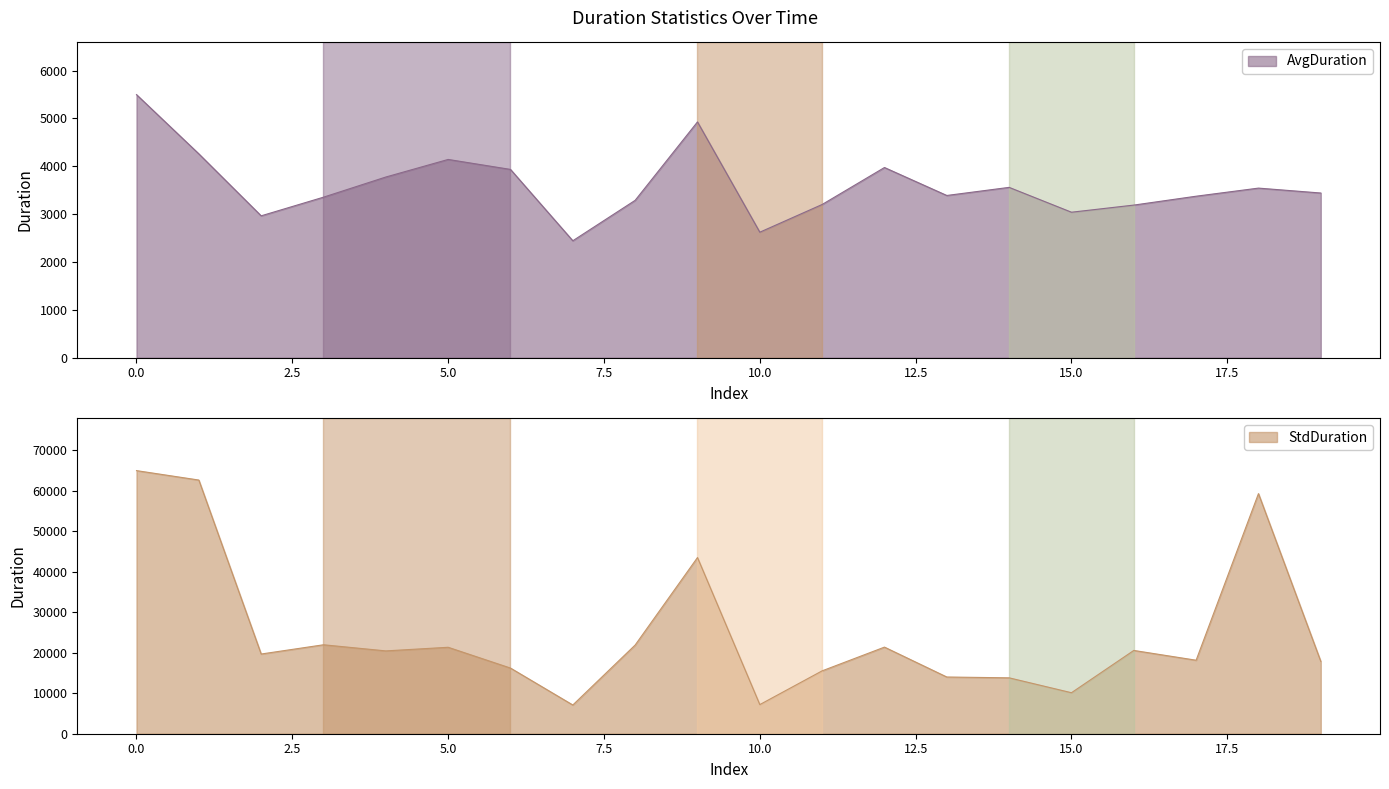

How many interior local peaks does the StdDuration series have?

6